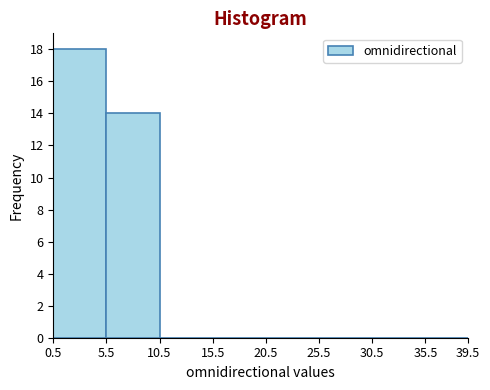

Reading left to right, transcribe this chart: for each bar, give the range it covers on the x-axis and its height. The values are not printed on the chart, so give them approximately, as read against the axis.

0.5 to 5.5: 18
5.5 to 10.5: 14
10.5 to 15.5: 0
15.5 to 20.5: 0
20.5 to 25.5: 0
25.5 to 30.5: 0
30.5 to 35.5: 0
35.5 to 39.5: 0